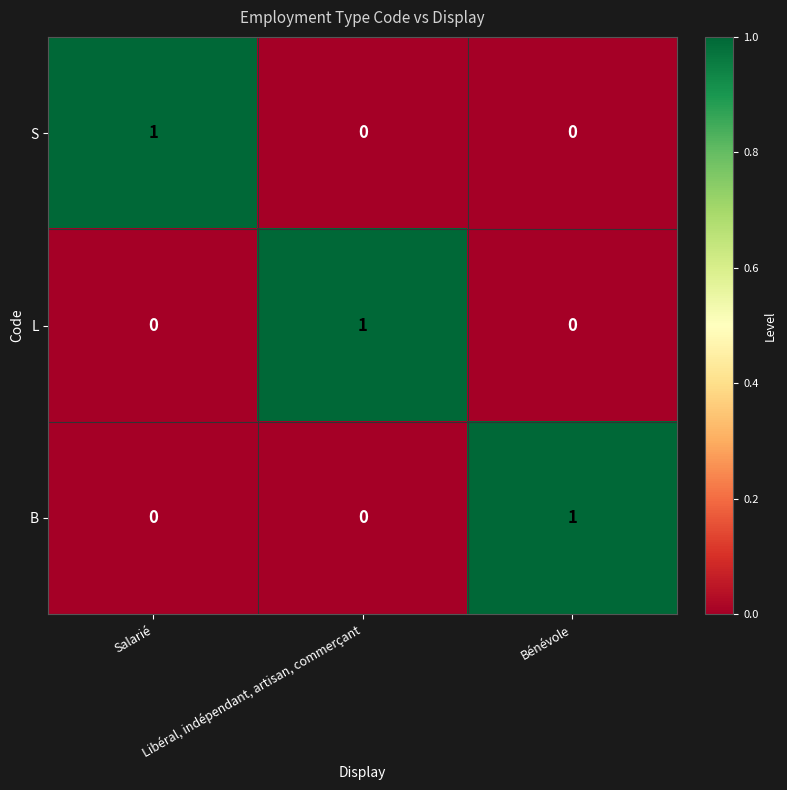

At how many categories does at least one series exceed 0?

3